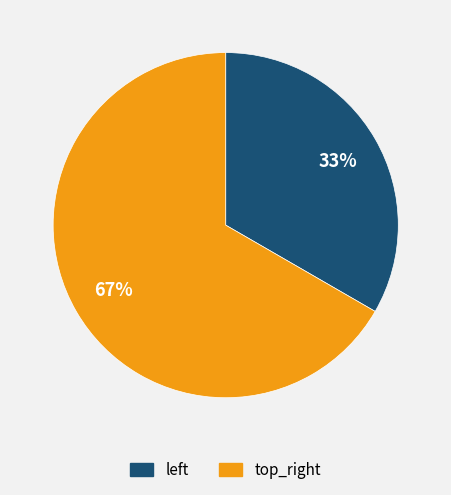

What is the majority slice?

top_right